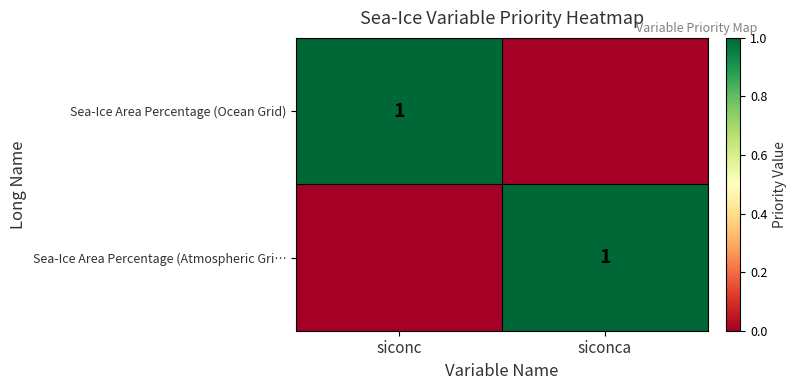

Is it true that Sea-Ice Area Percentage (Ocean Grid) equals 1 at siconc?

True